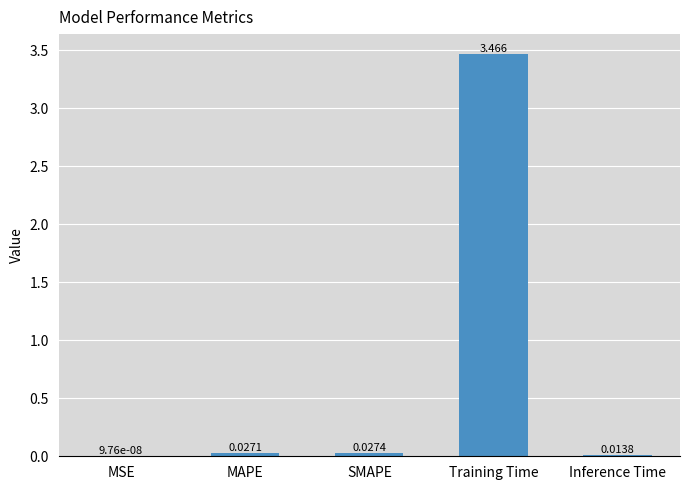

At which label is the value closest to 1?

SMAPE